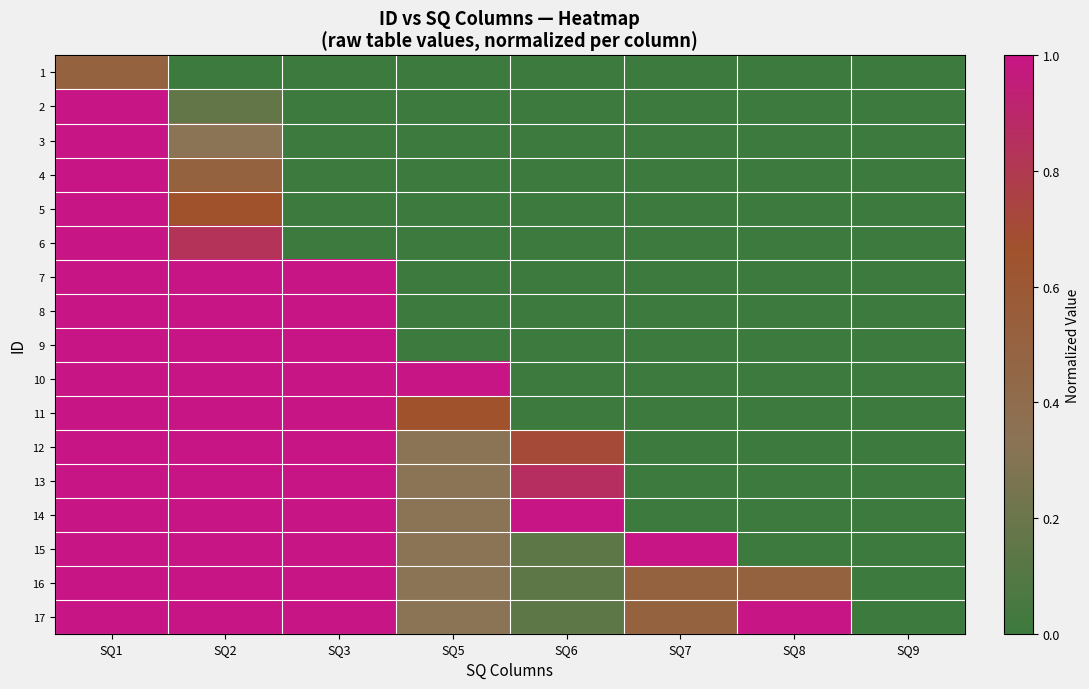

At how many categories does at least one series exceed 0?

7